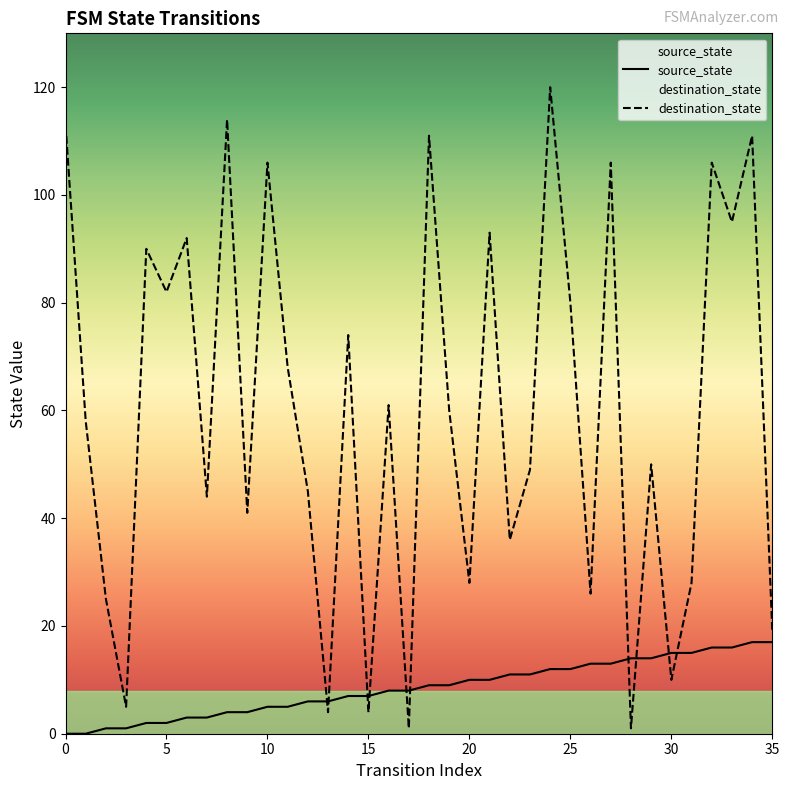

What is the approximate value of source_state at 16, to the nearest 10?

10